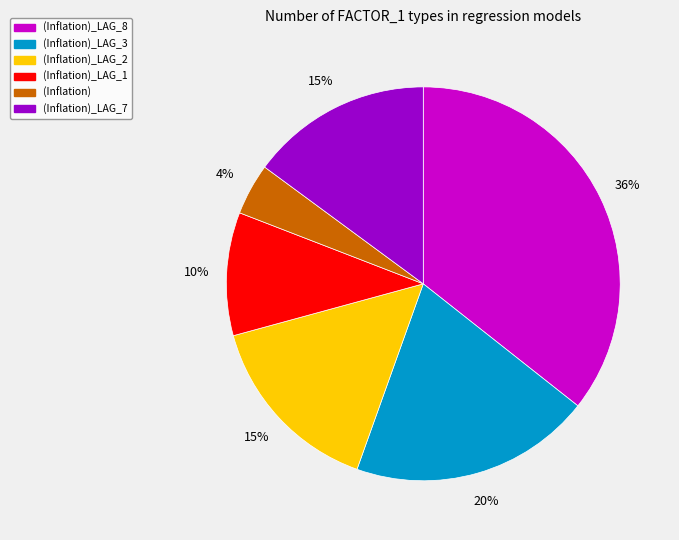

To the nearest percent, what is the average slice percentage?

17%